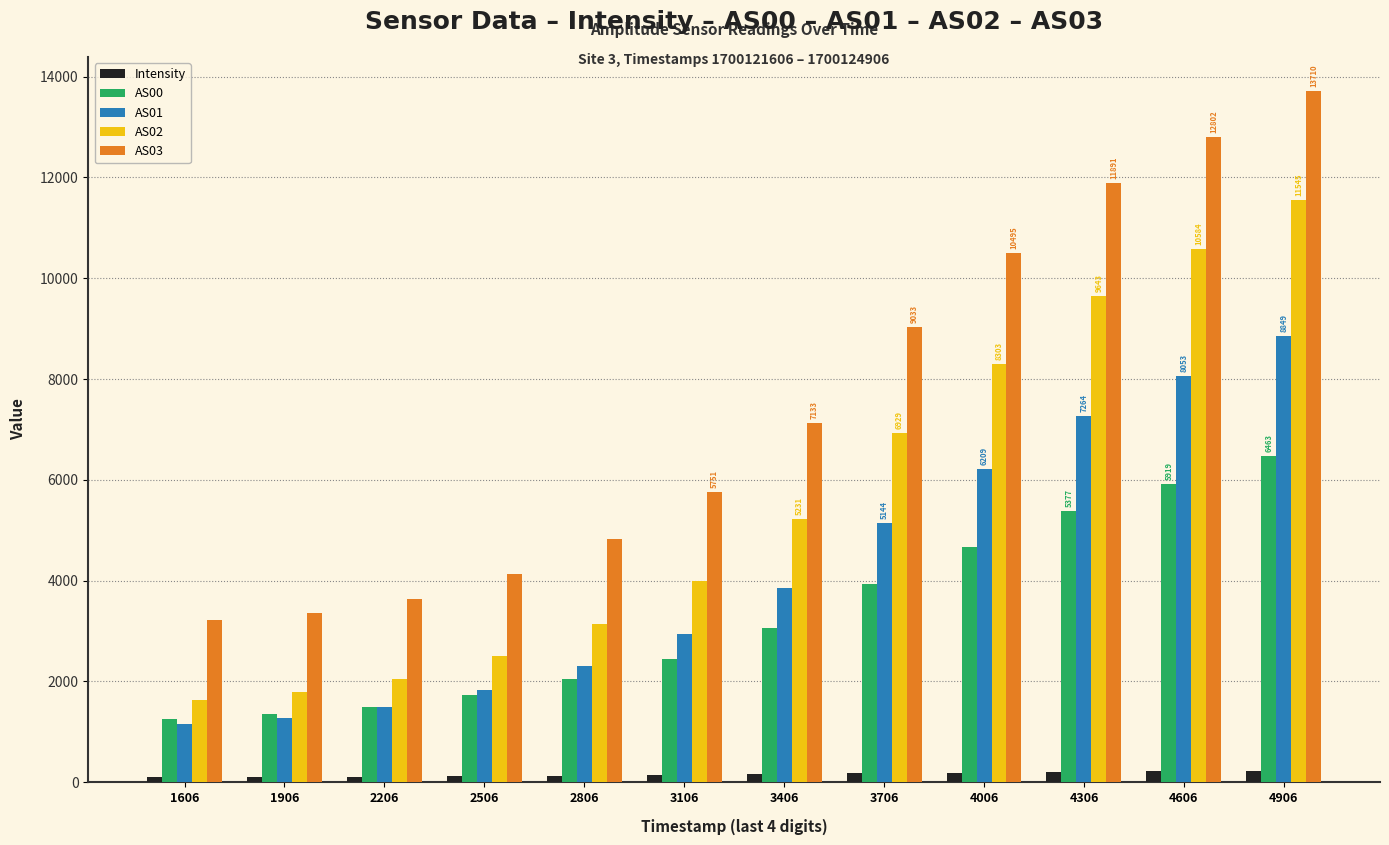

What is the sum of the AS02 values at 1606 and 2206?

3687.0